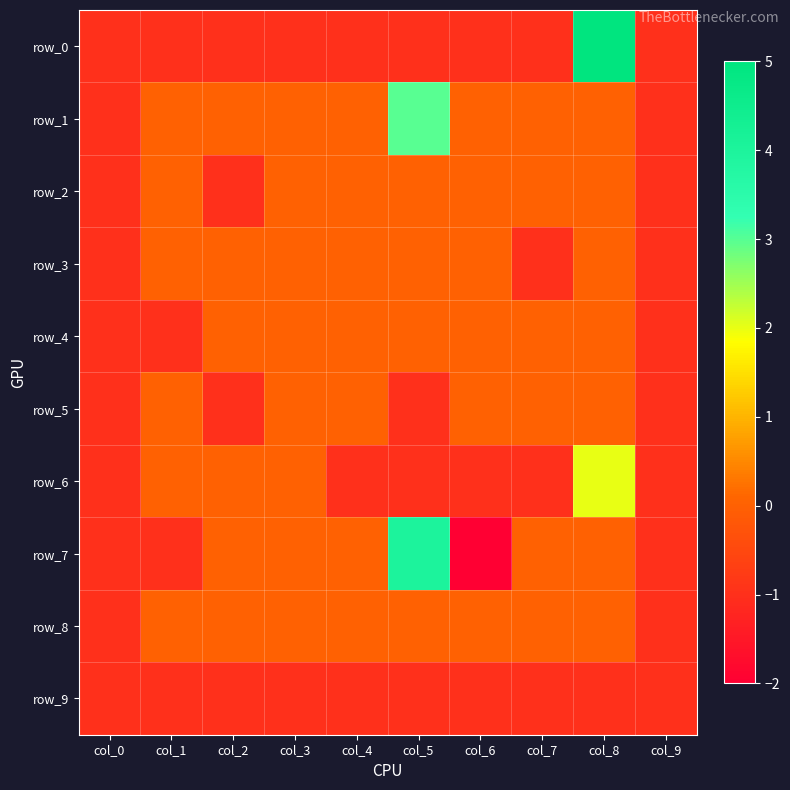

What is the total value across all series at col_2?

-4